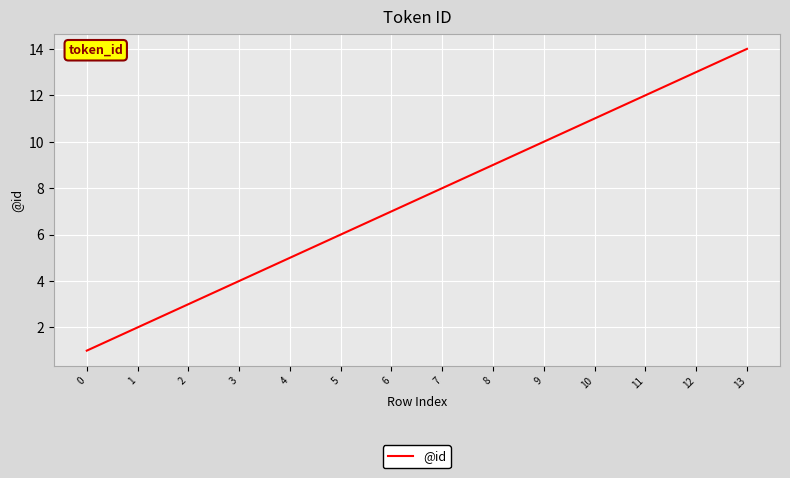

What is the difference between the second highest and second lowest values?

11